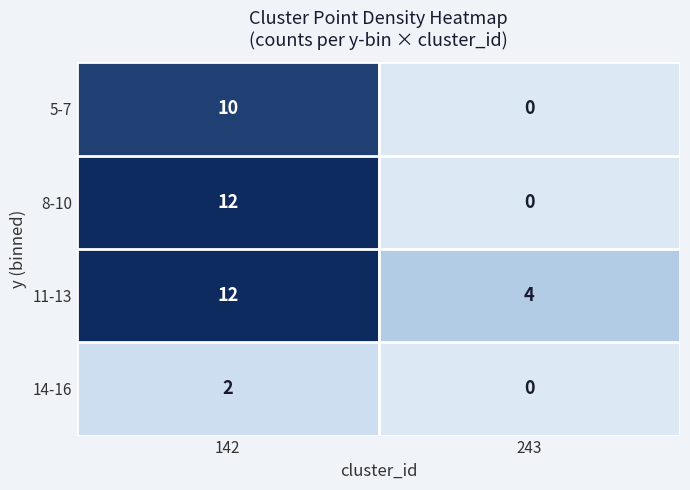

Is it true that 5-7 equals 10 at 142?

True